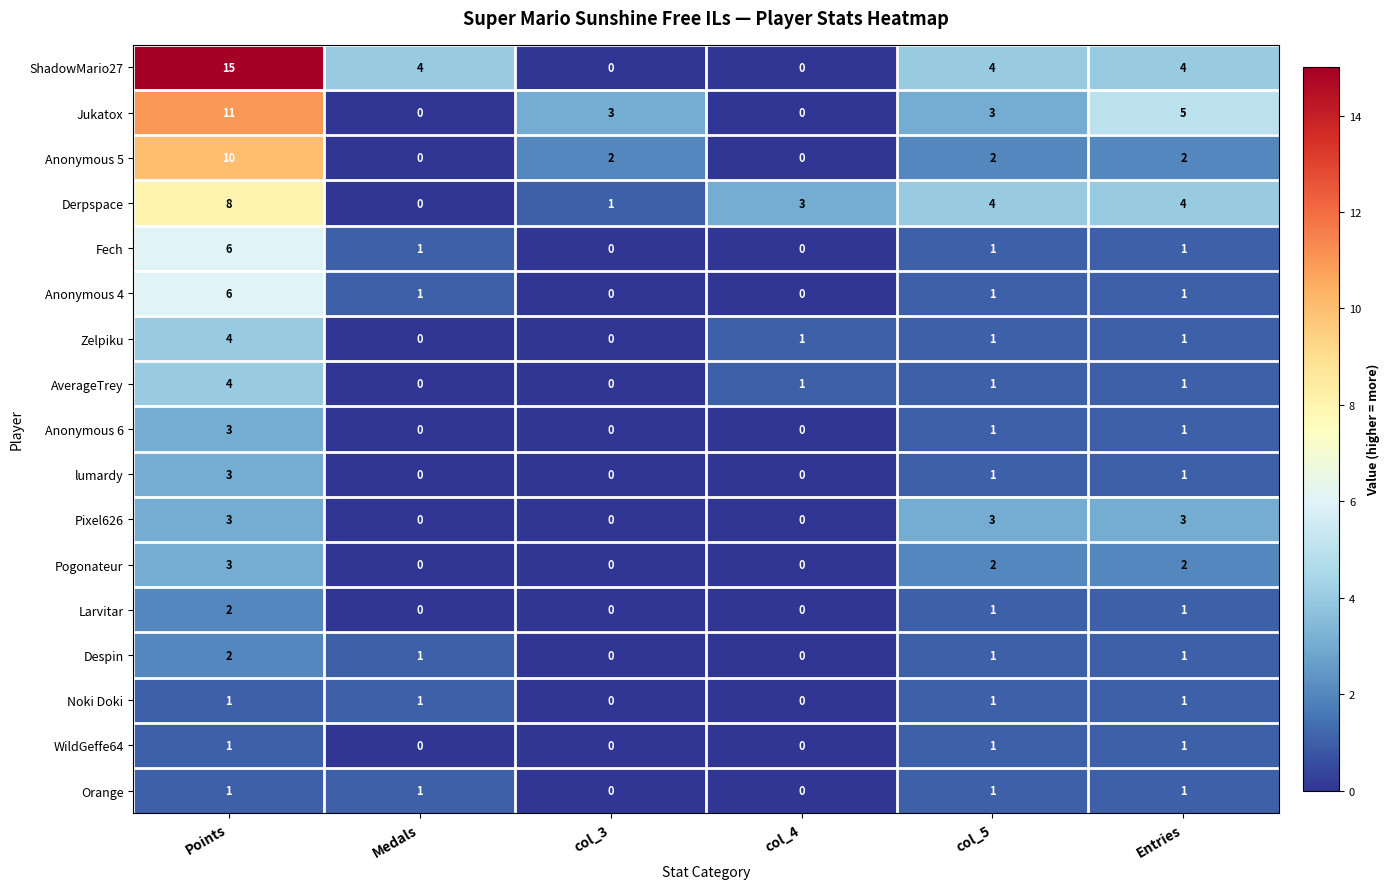

Which series changed the most between Points and col_4?

ShadowMario27